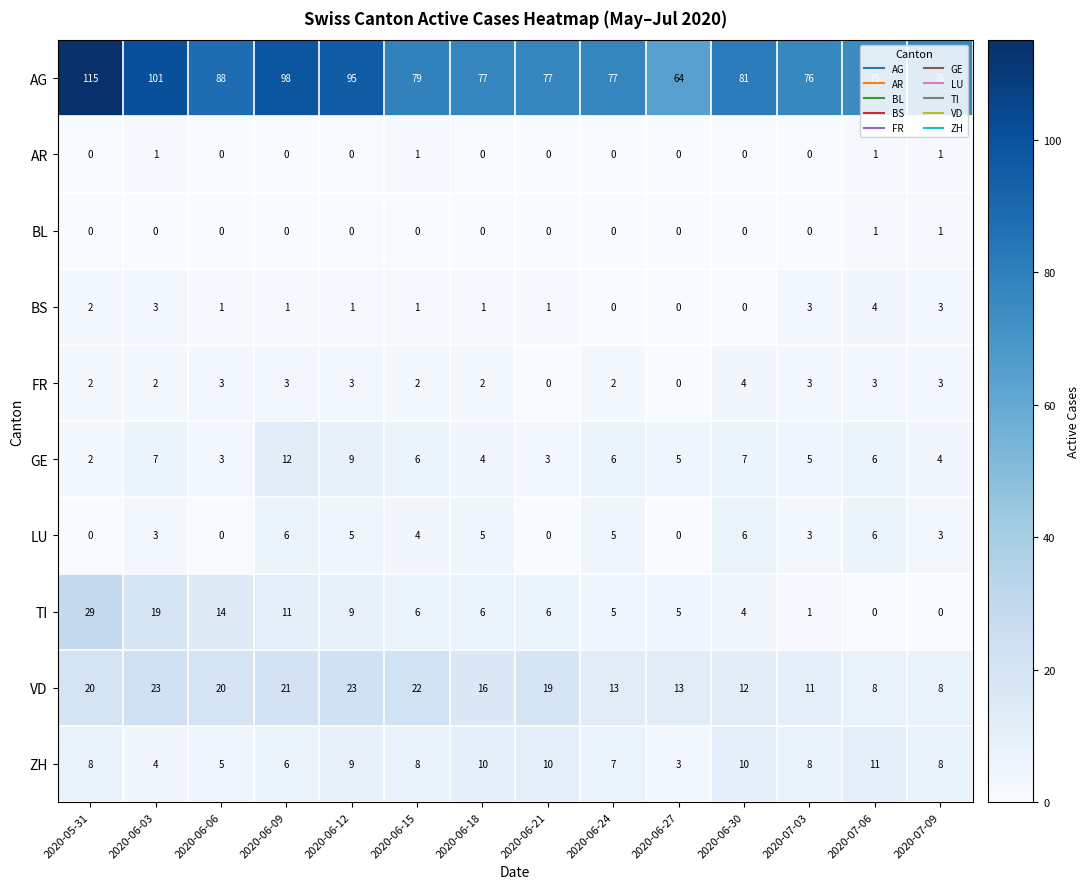

What is the difference between the second highest and second lowest values in the GE series?

6